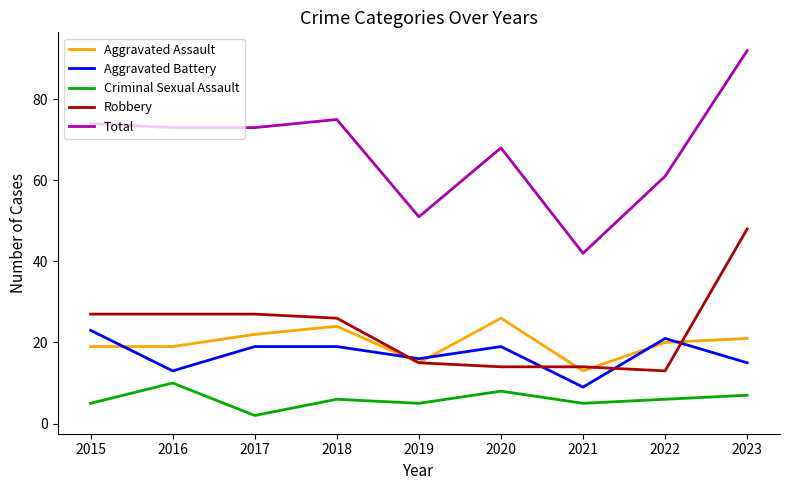

Which series has the largest total across all categories?

Total